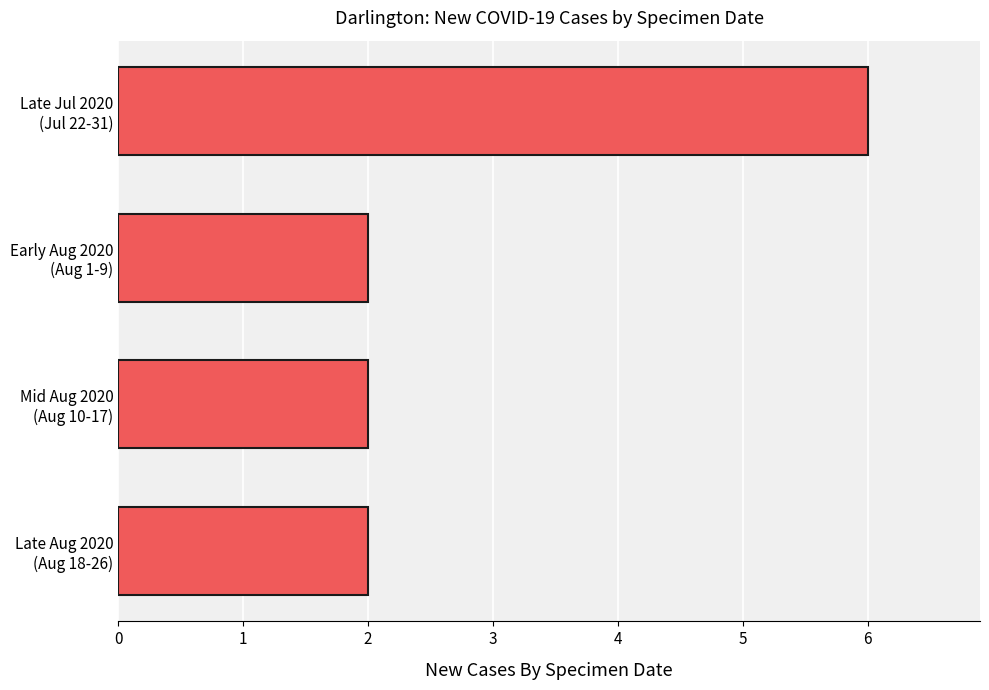

How many data points does each series have?

4